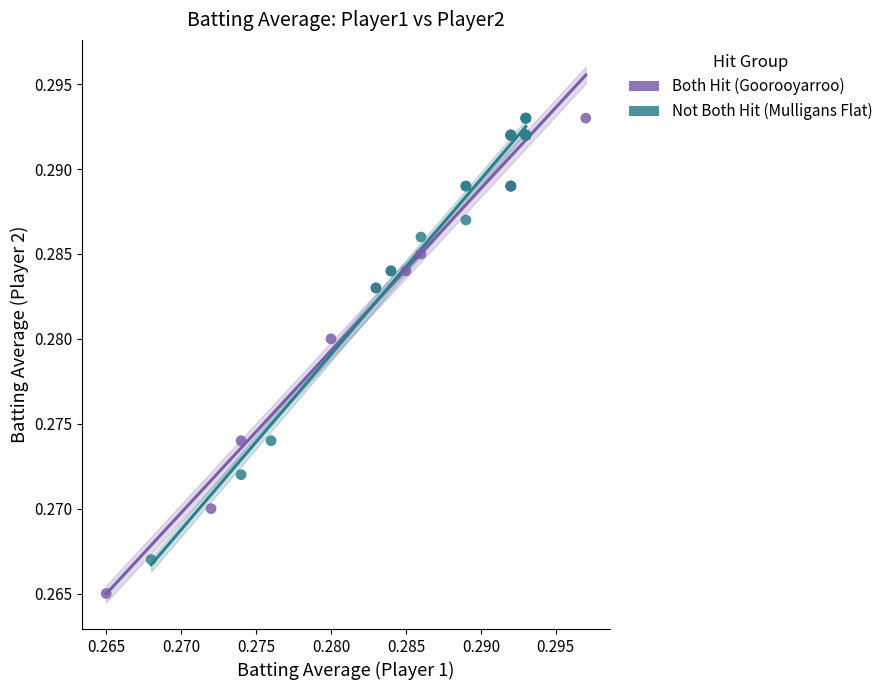

Which series reaches the minimum Y coordinate?

Both Hit (Goorooyarroo)